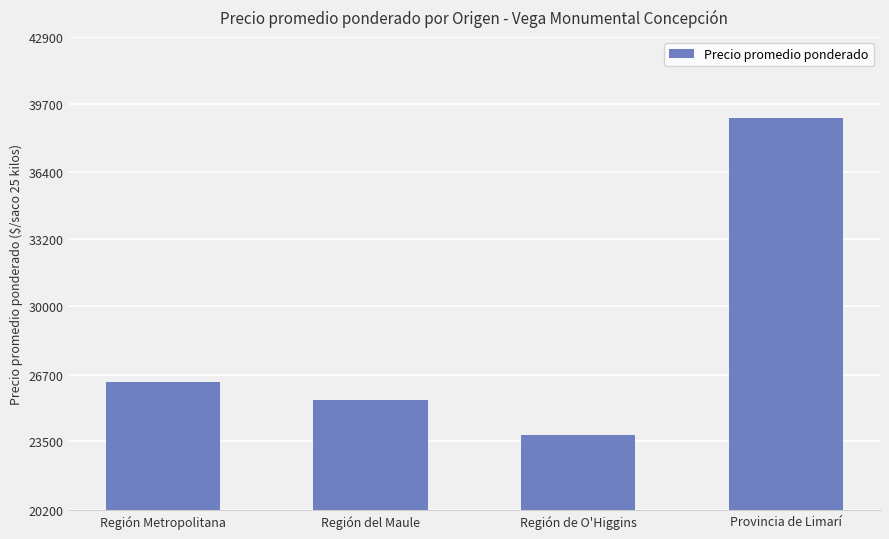

Which label corresponds to the smallest value in the chart?

Región de O'Higgins